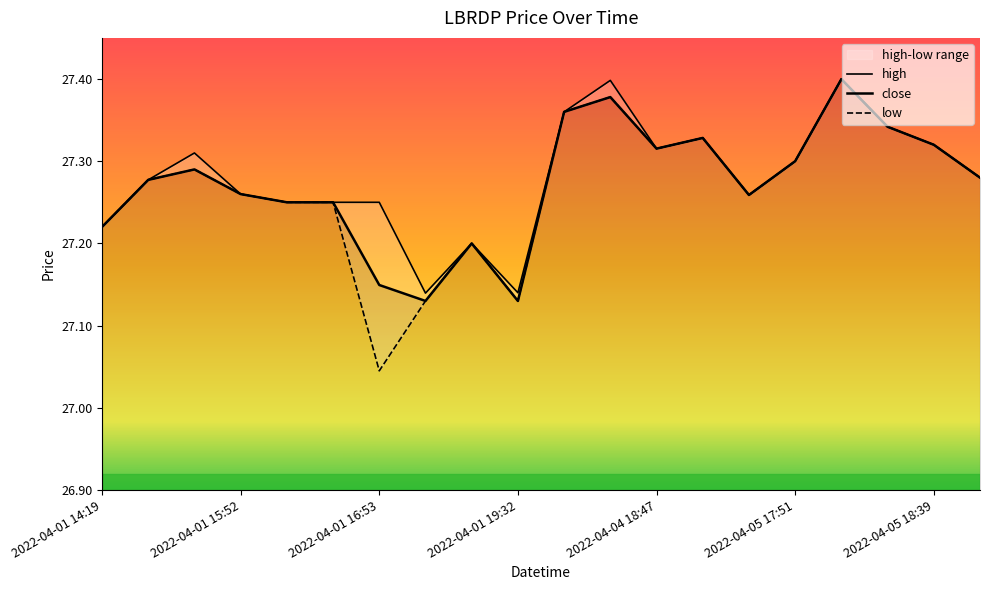

The value of low at 2022-04-04 13:30 is 27.4. True or false?

True